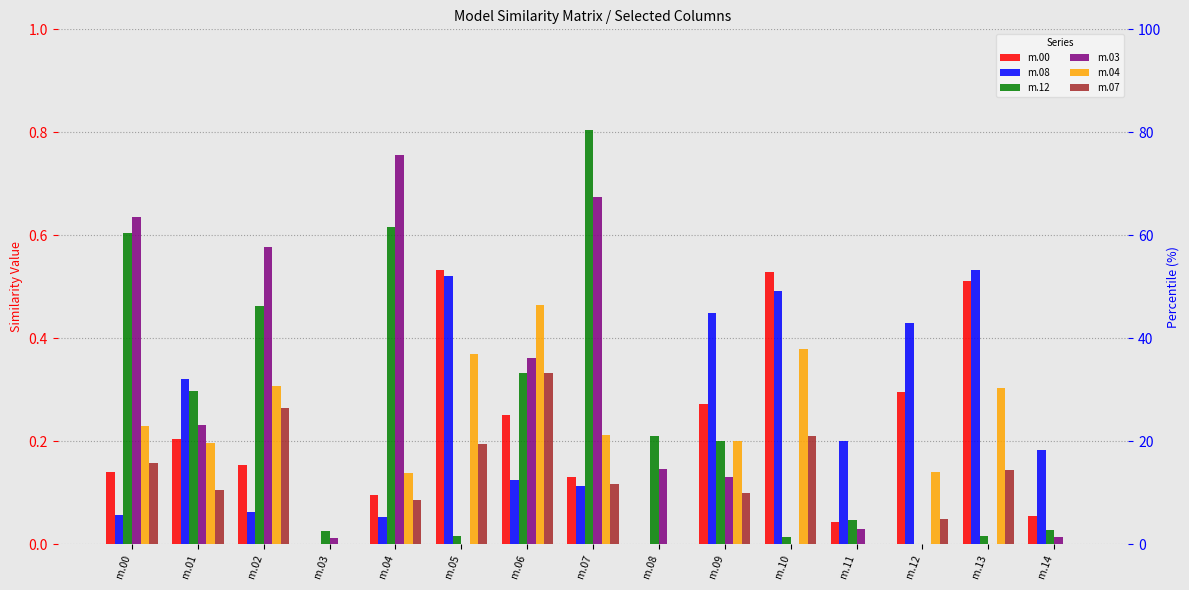

True or false: m.12 has a value of 0.0 at m.05.

True